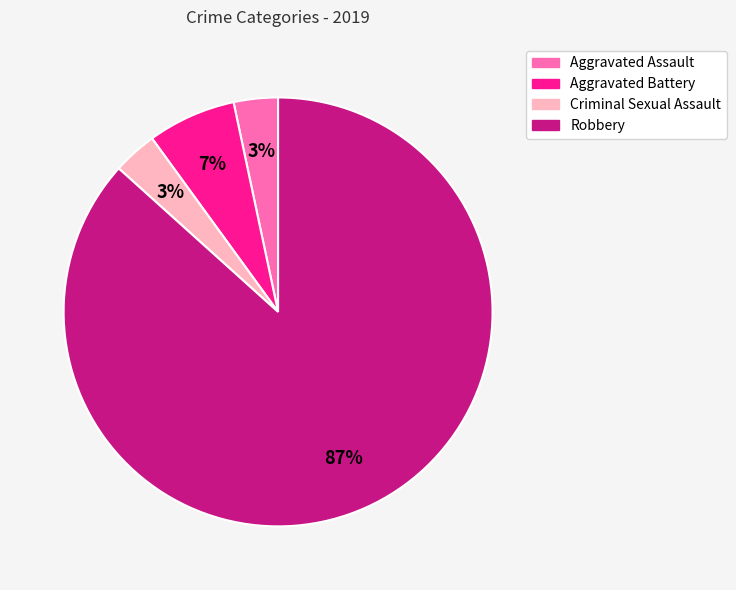

What is the ratio of the value at Aggravated Assault to the value at Criminal Sexual Assault?

1.0